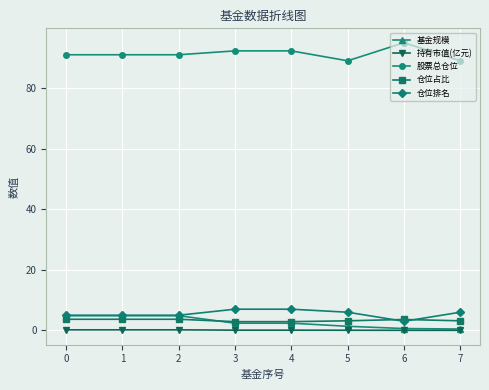

What is the value of the 基金规模 point at the 8th from the left?

0.4